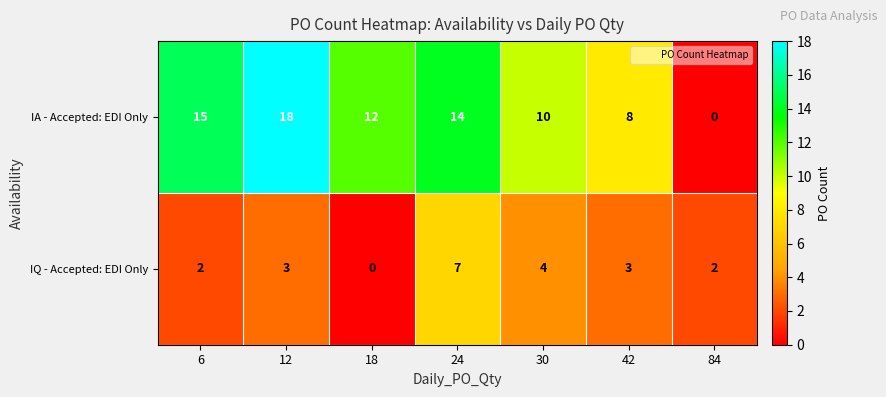

What is the difference between the maximum and minimum values in the IQ - Accepted: EDI Only series?

7